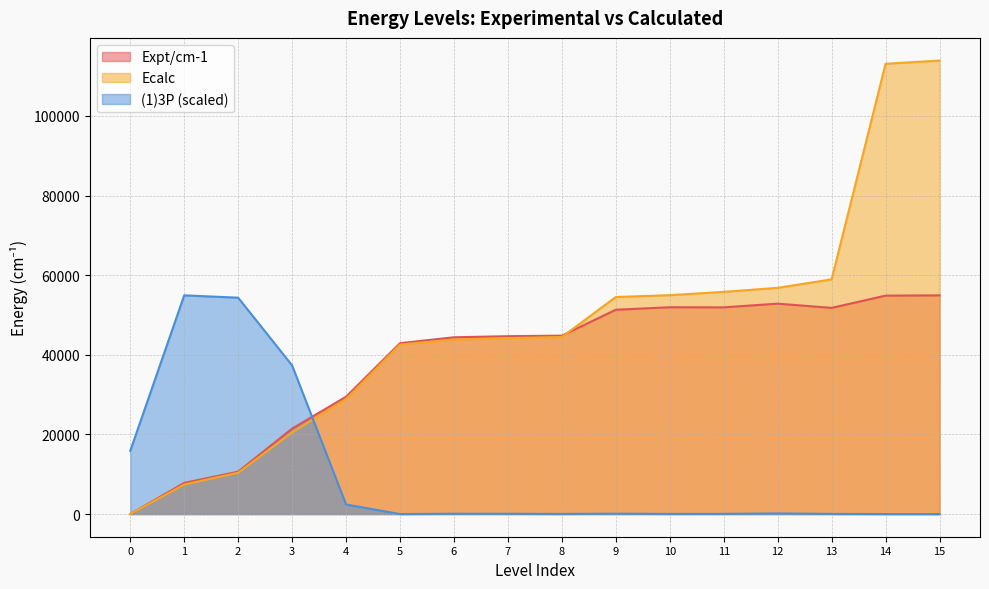

The Ecalc series shows 69058.0 at 1. True or false?

False